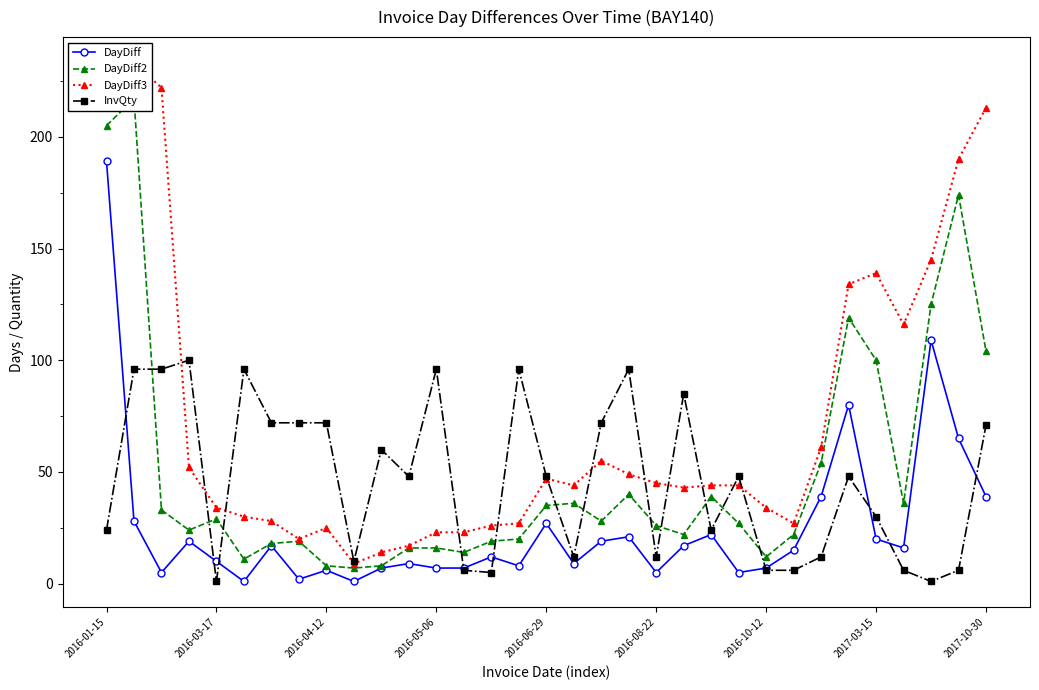

The InvQty series shows 71 at 2017-10-30. True or false?

True